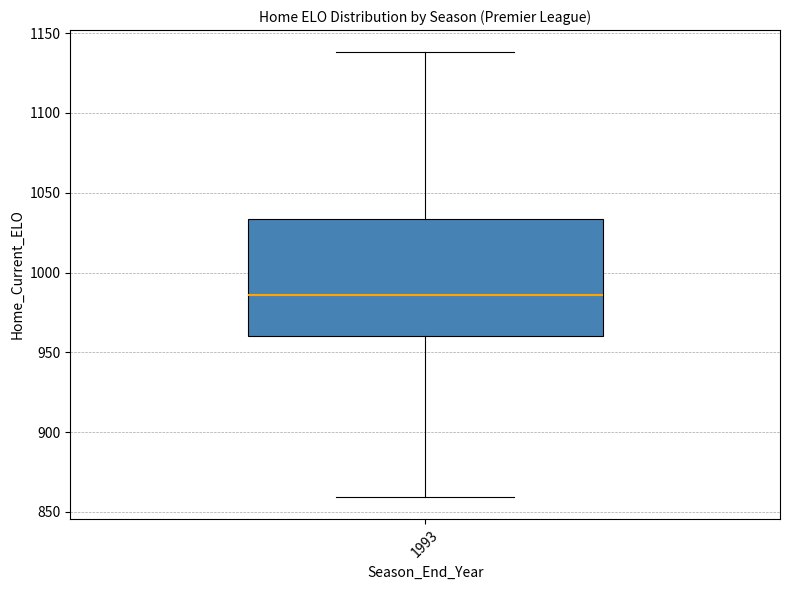

Where does the lower whisker of the box at x = 1993 end on the y-axis? The values are not printed on the chart, so give them approximately, as read against the axis.

860